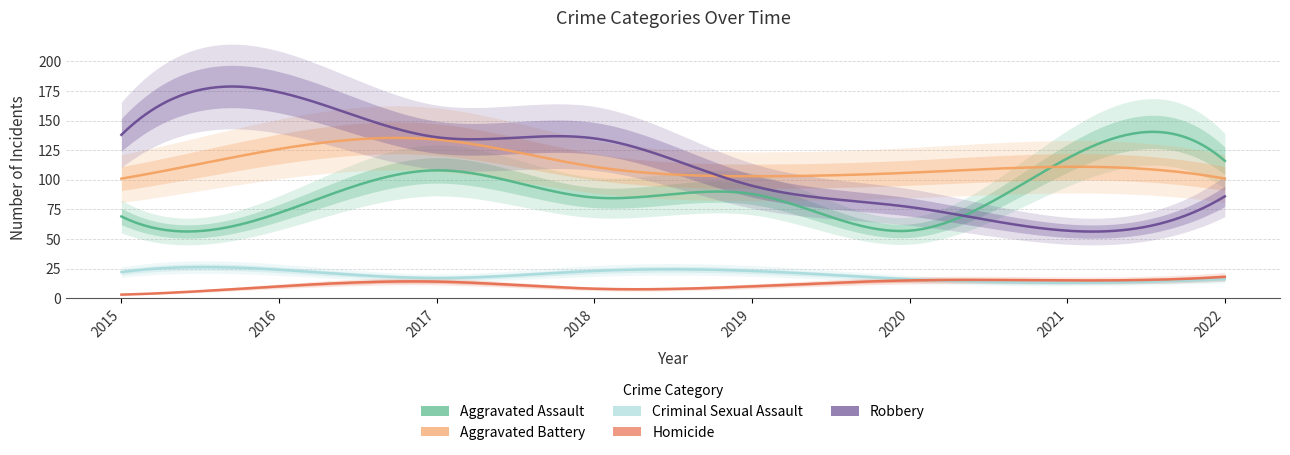

In Homicide, how many points are lower than both neighbors (excluding endpoints)?

1